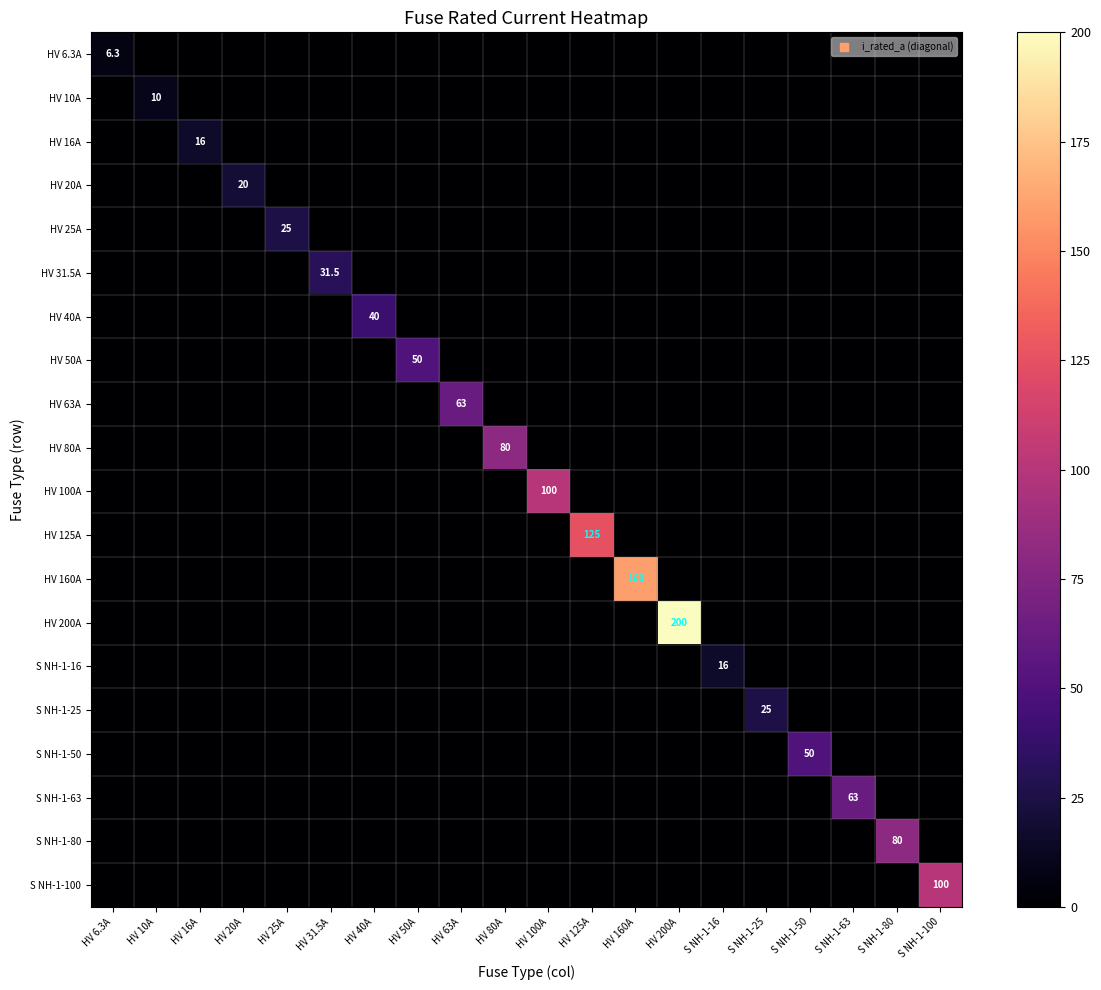

List the labels in order of HV 63A value, smallest first.

HV 6.3A, HV 10A, HV 16A, HV 20A, HV 25A, HV 31.5A, HV 40A, HV 50A, HV 80A, HV 100A, HV 125A, HV 160A, HV 200A, S NH-1-16, S NH-1-25, S NH-1-50, S NH-1-63, S NH-1-80, S NH-1-100, HV 63A